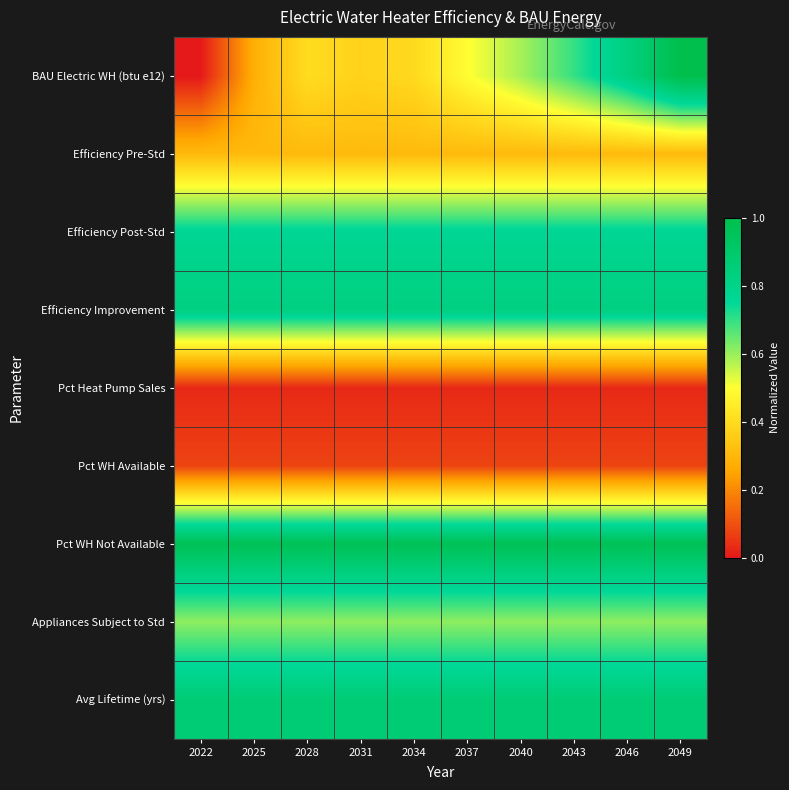

Which has a higher value, 2025 or 2037?

2037